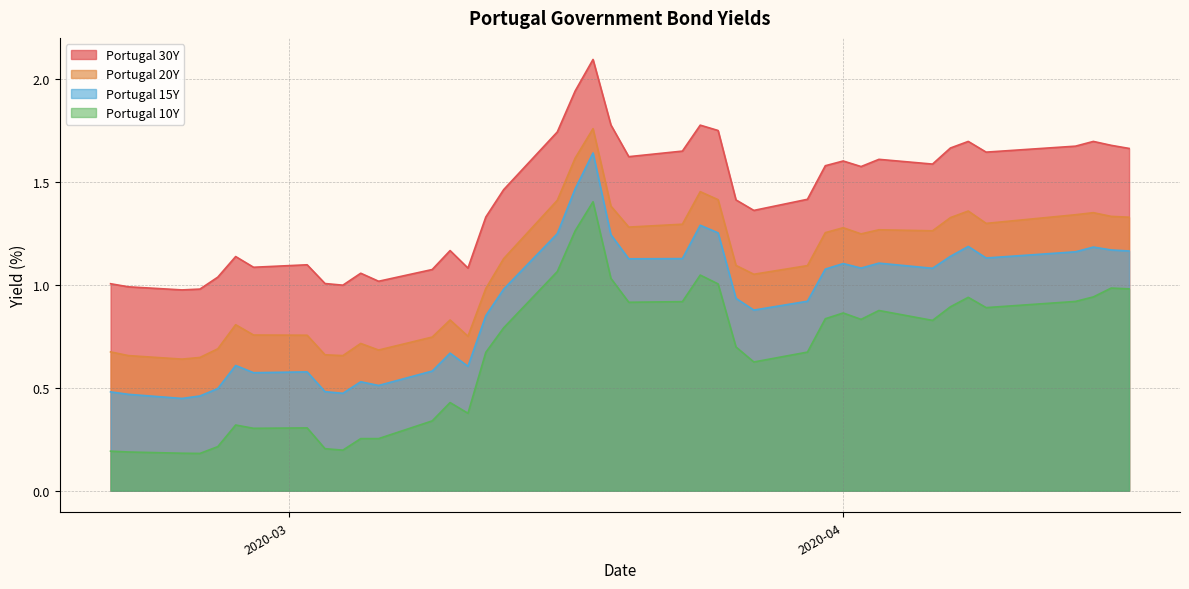

Which series has the widest spread of values?

Portugal 10Y